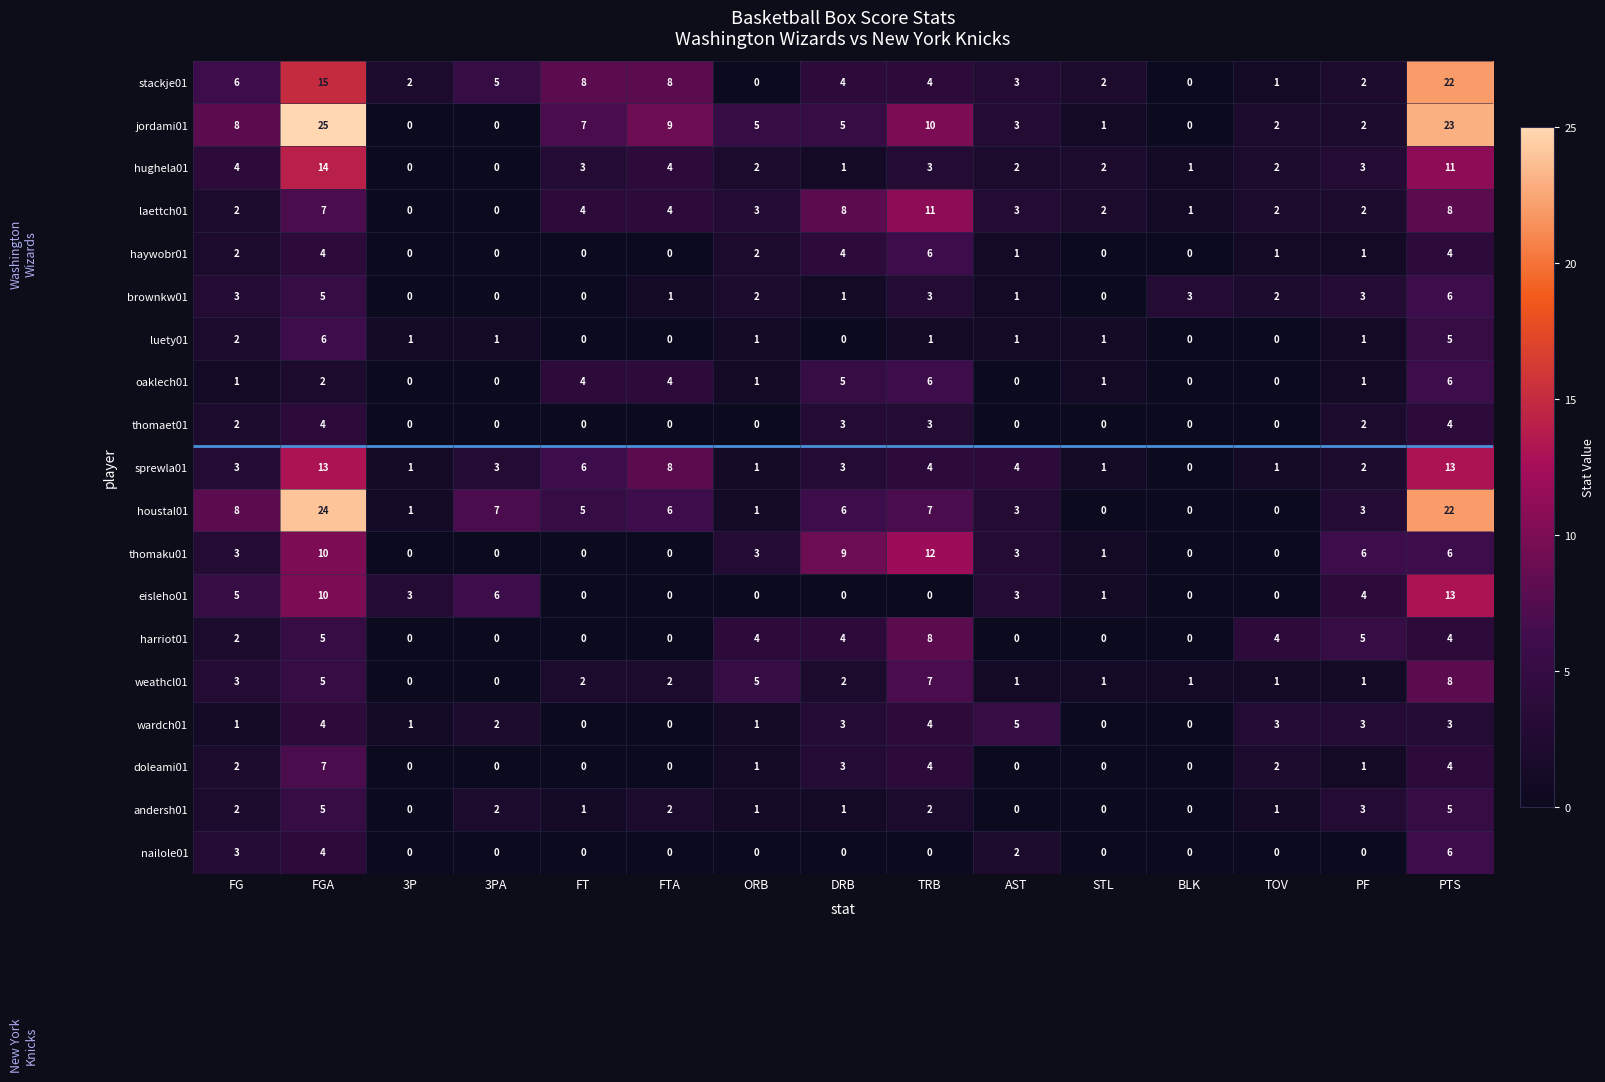

What is the difference between the maximum and second lowest values in the weathcl01 series?

8